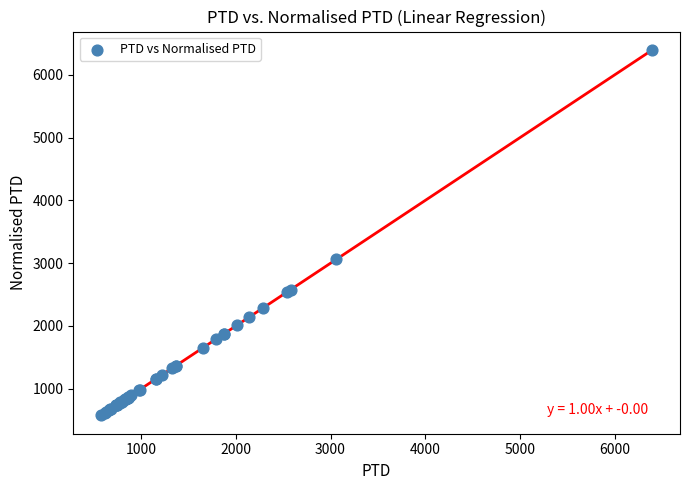

What Y value in the scatter plot is closest to 3487?

3060.2